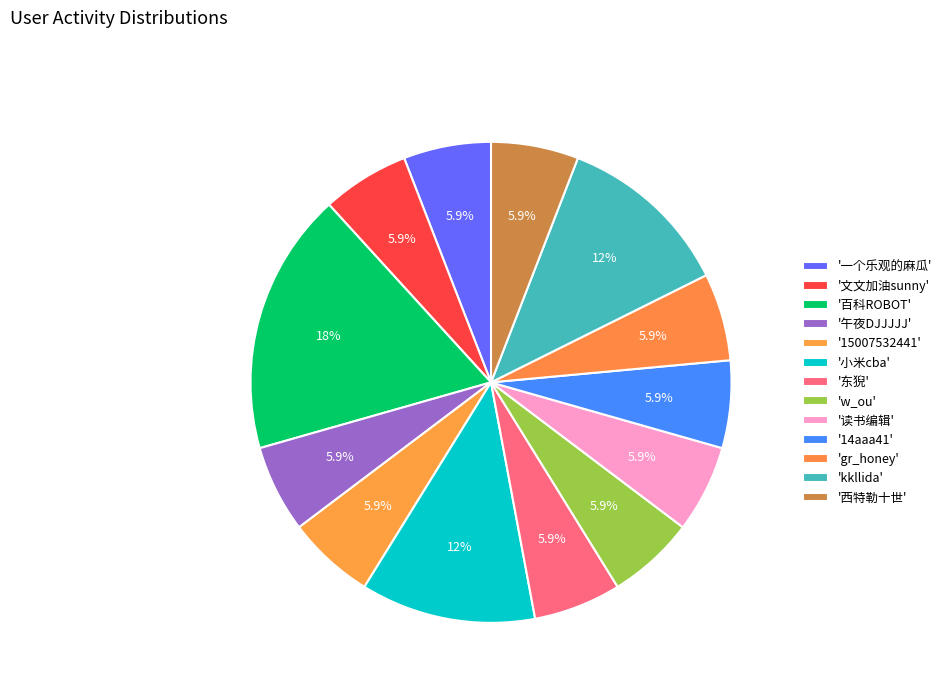

How many slices are in this pie chart?

13